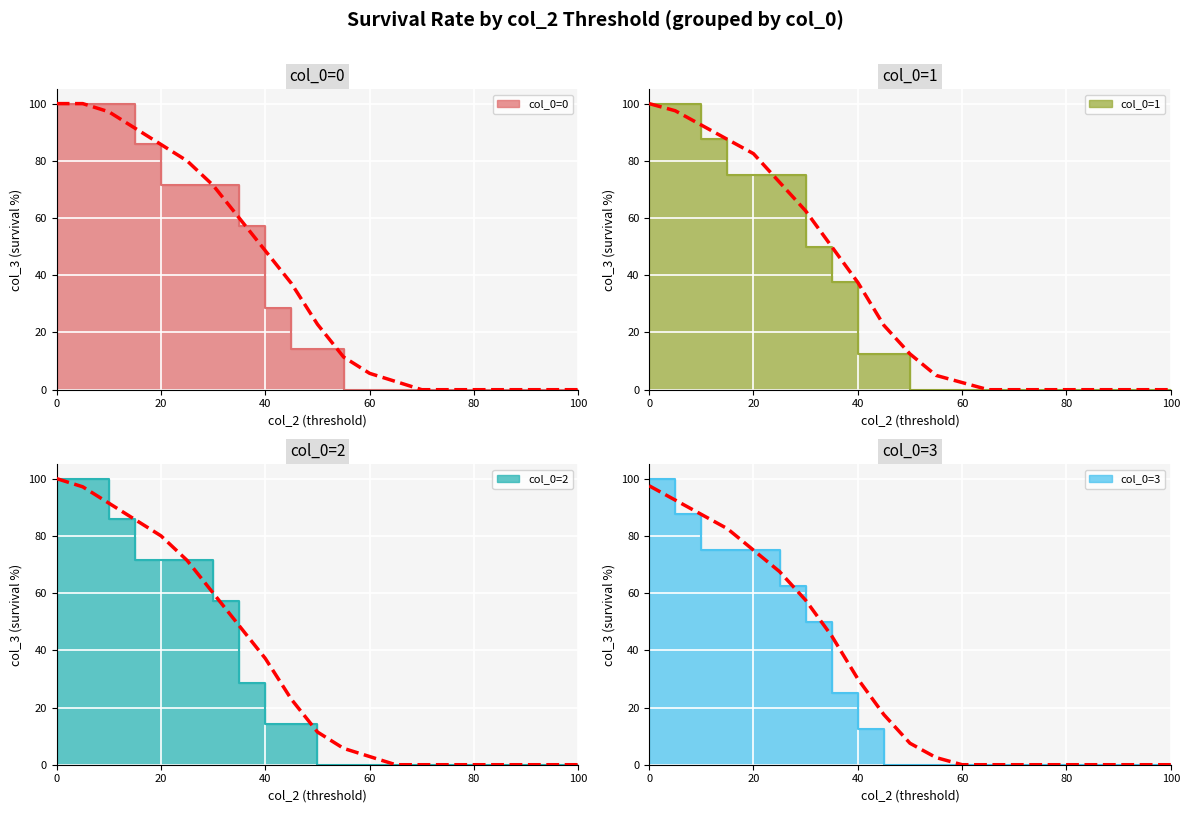

What is the maximum value shown in the chart?

100.0